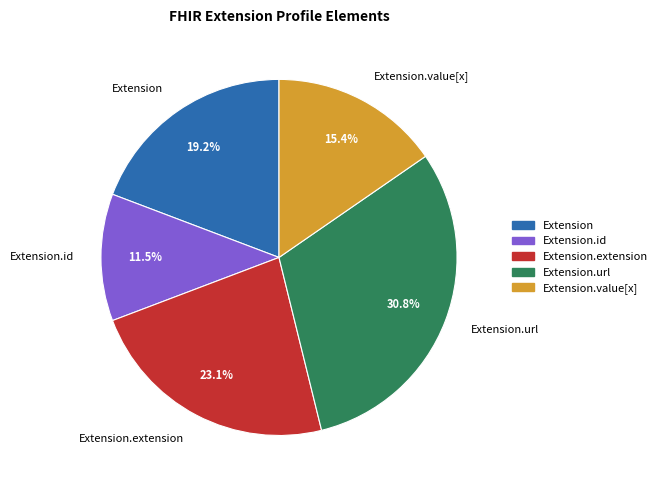

How many segments does this pie chart have?

5